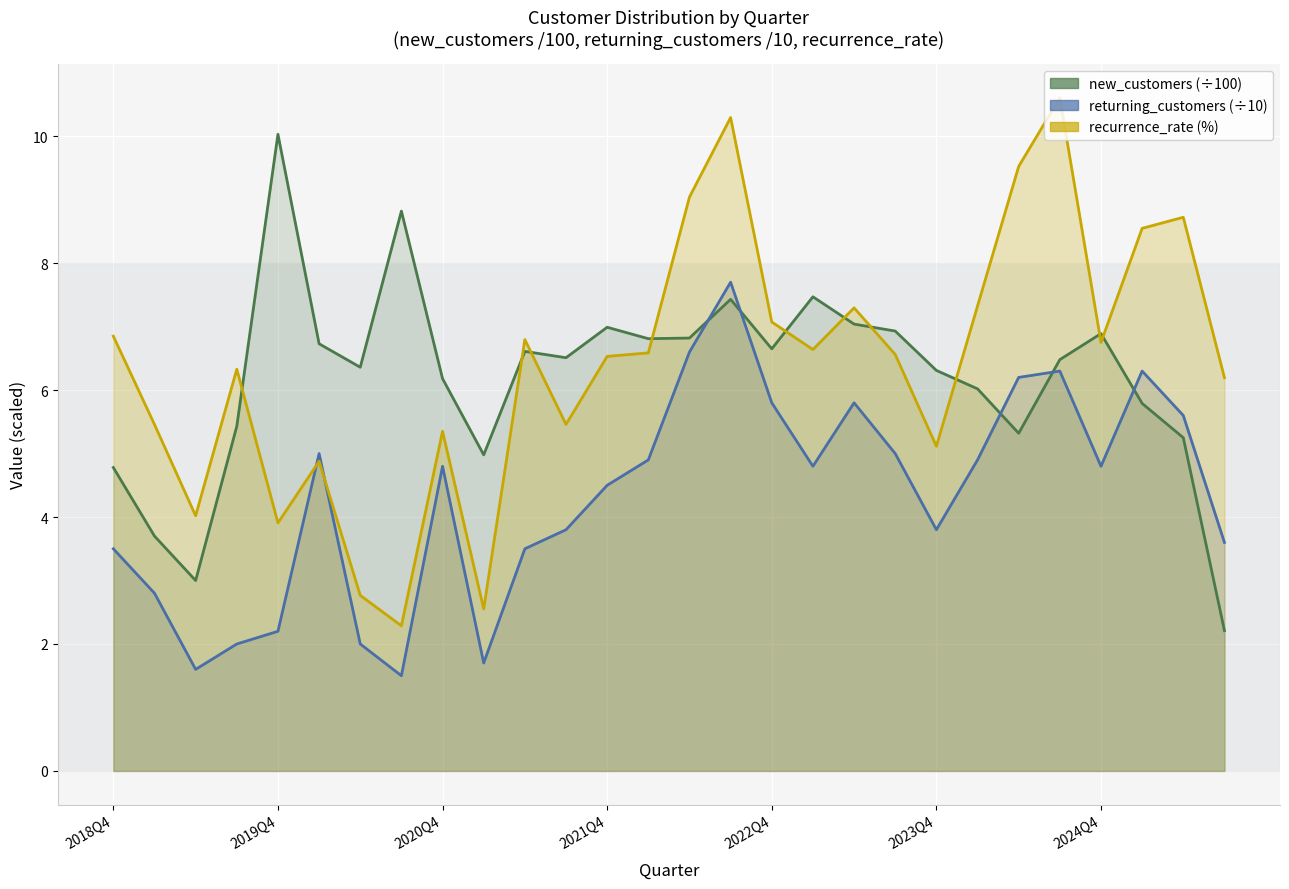

How many interior local peaks does the returning_customers series have?

6